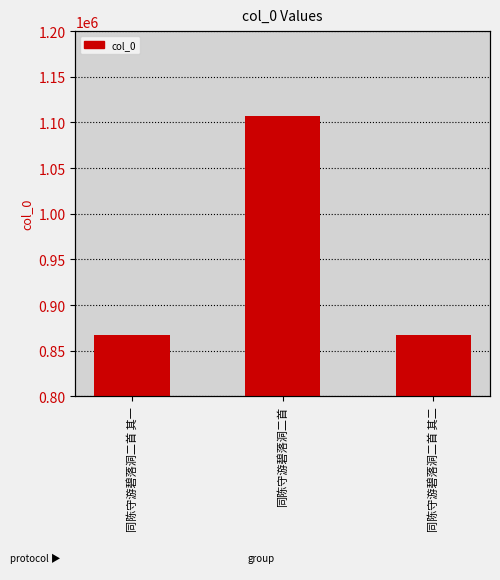

The chart shows a value of 1519599 at 同陈守游碧落洞二首 其二. True or false?

False